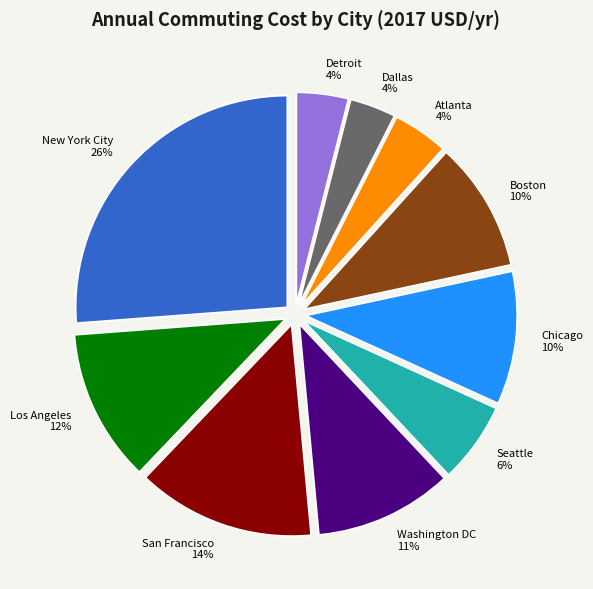

Which category has the biggest portion of the pie?

New York City